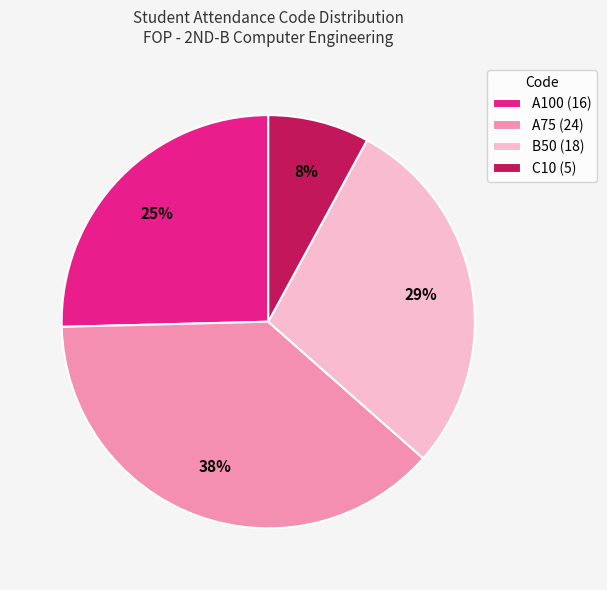

To the nearest percent, what is the combined percentage of C10 (5) and B50 (18)?

37%